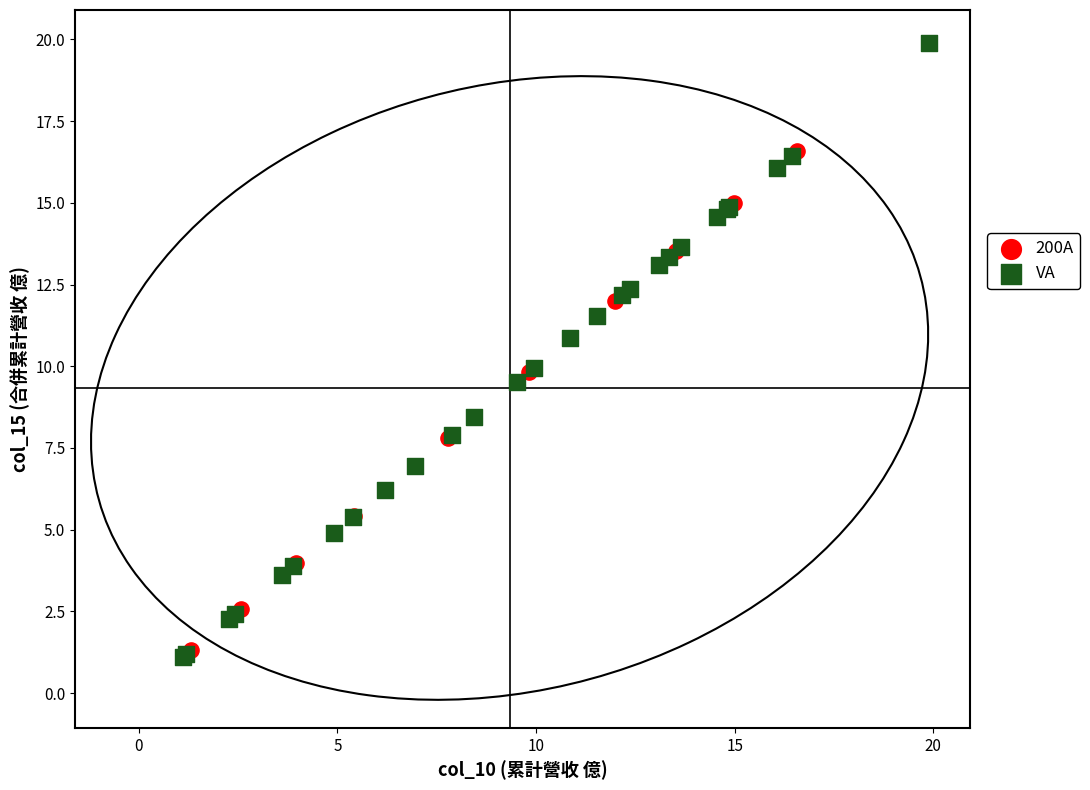

Which series reaches the maximum Y coordinate?

VA